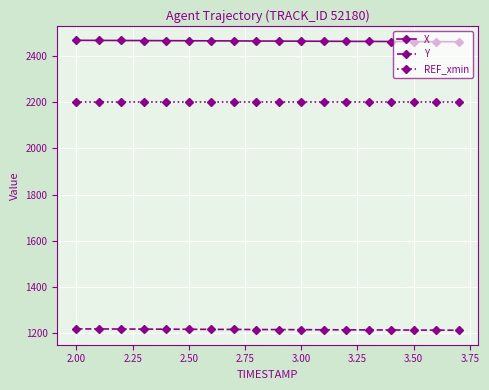

List the series in order of their peak value, lowest first.

Y, REF_xmin, X